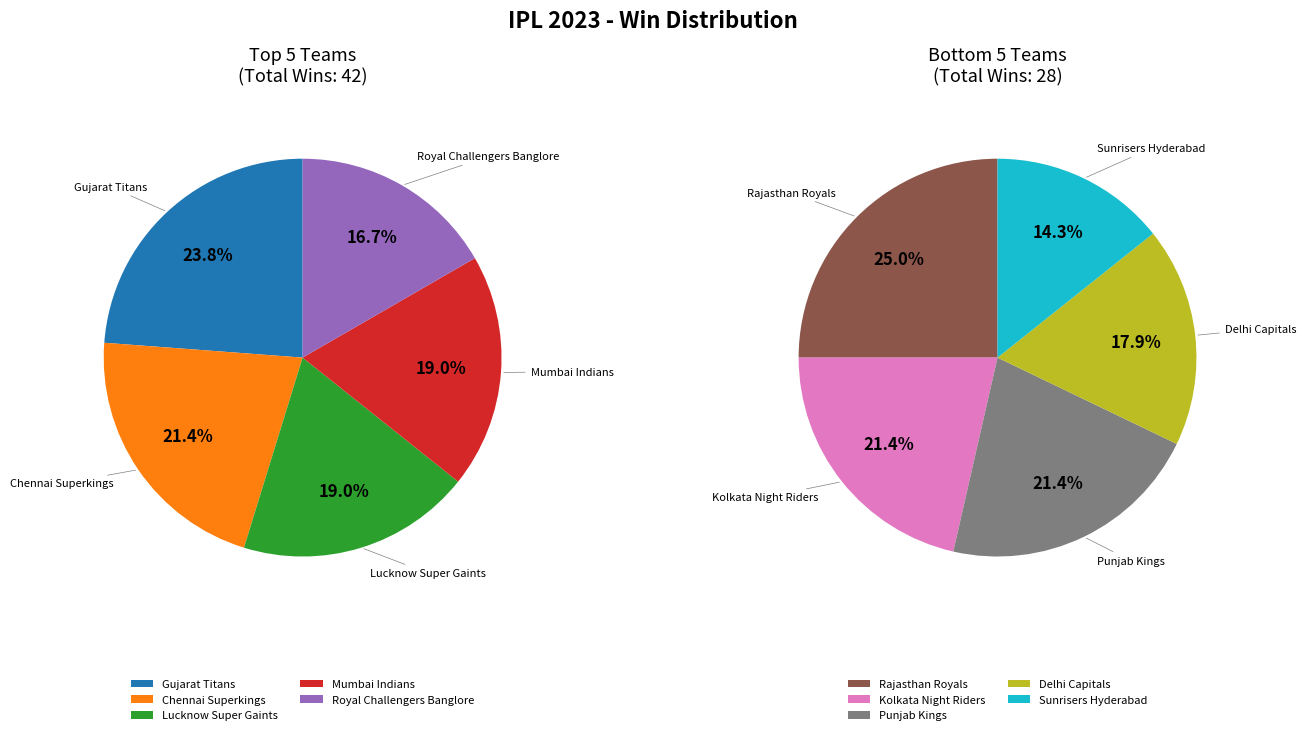

Which category has the smallest portion of the pie?

Sunrisers Hyderabad